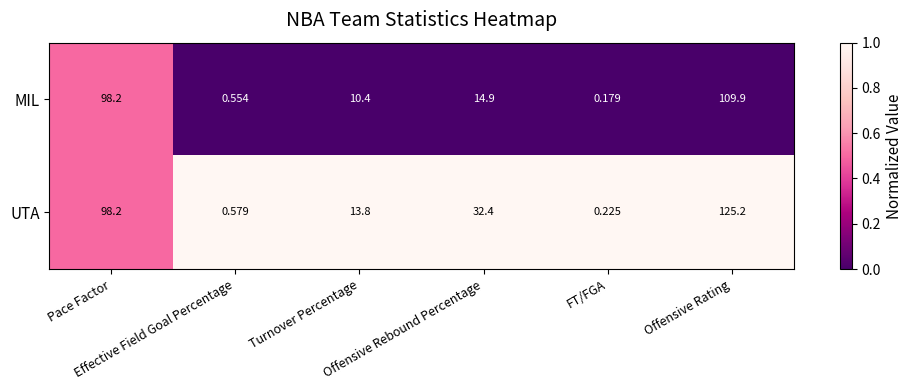

Which category has the lowest value across all series?

FT/FGA